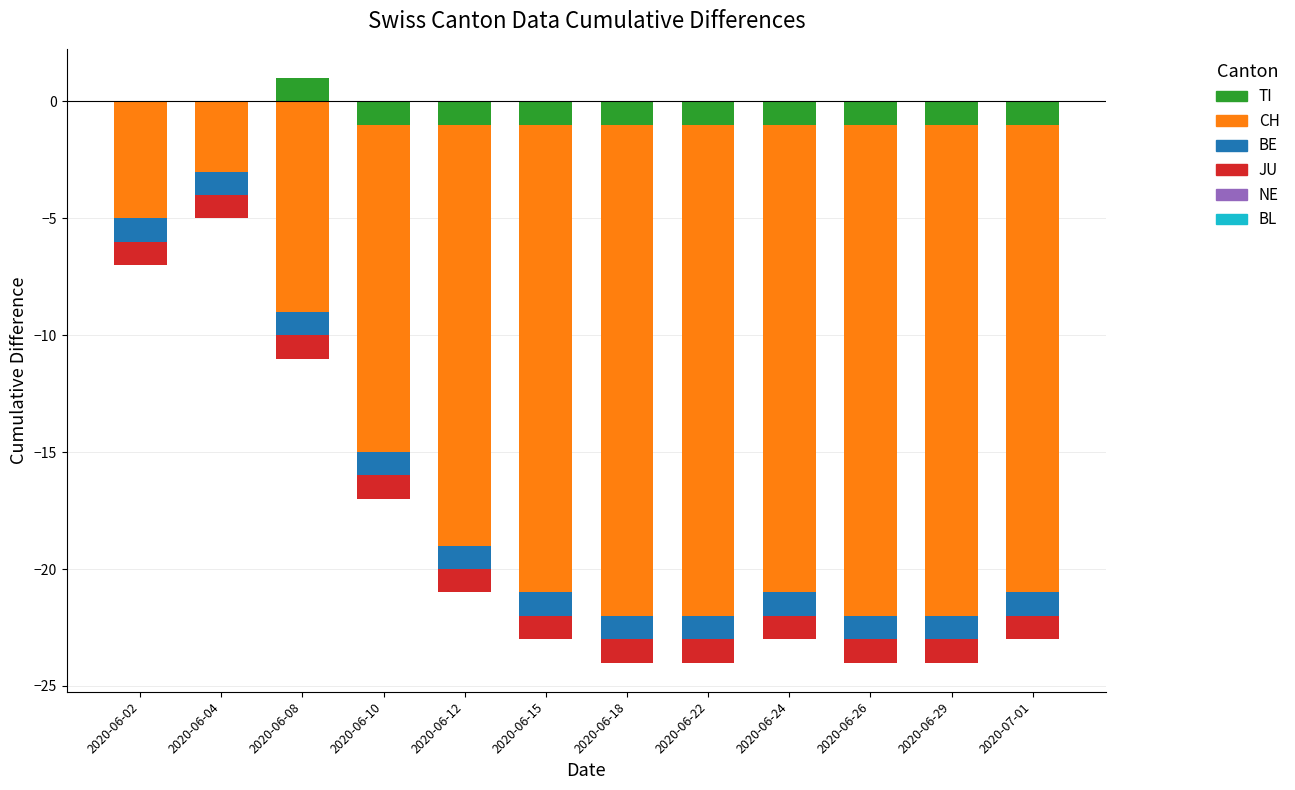

How many bars are there in total?

12